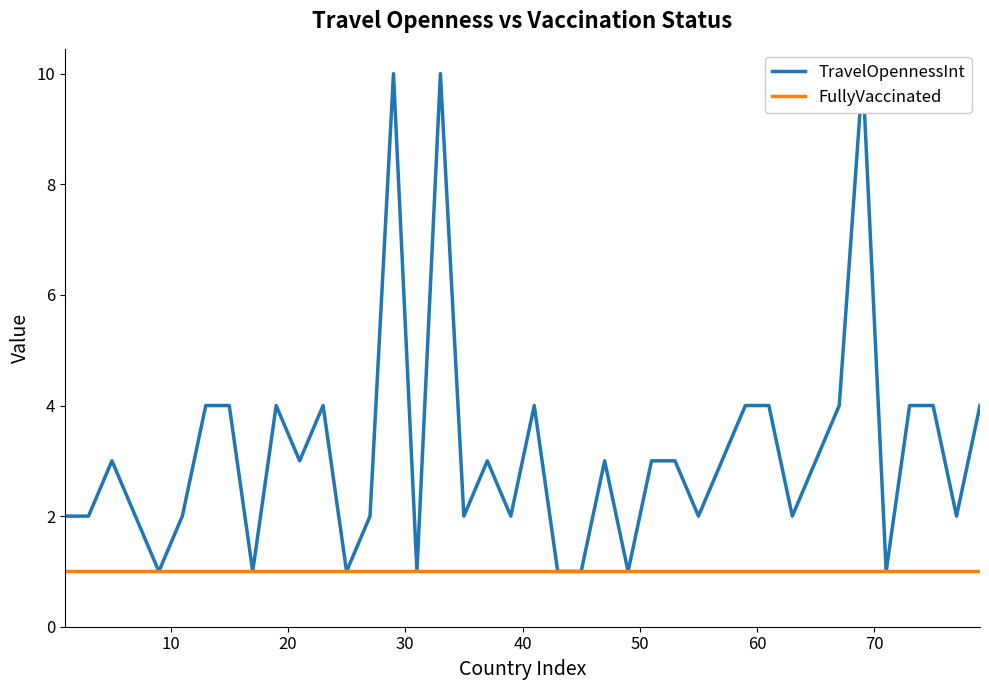

Reading right to left, transcribe all the data shown in this chart.

TravelOpennessInt: 4	2	4	4	1	10	4	3	2	4	4	3	2	3	3	1	3	1	1	4	2	3	2	10	1	10	2	1	4	3	4	1	4	4	2	1	2	3	2	2
FullyVaccinated: 1	1	1	1	1	1	1	1	1	1	1	1	1	1	1	1	1	1	1	1	1	1	1	1	1	1	1	1	1	1	1	1	1	1	1	1	1	1	1	1